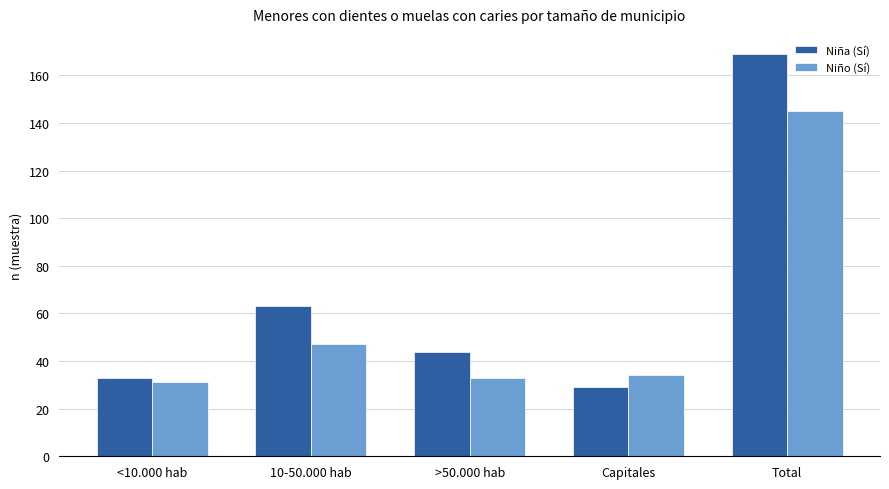

At which label does Niño (Sí) first exceed 34?

10-50.000 hab